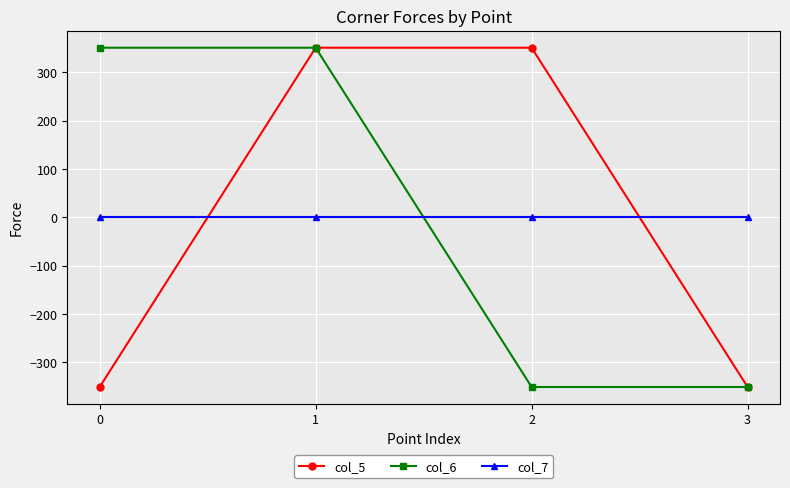

At which category is the sum across all series the highest?

1